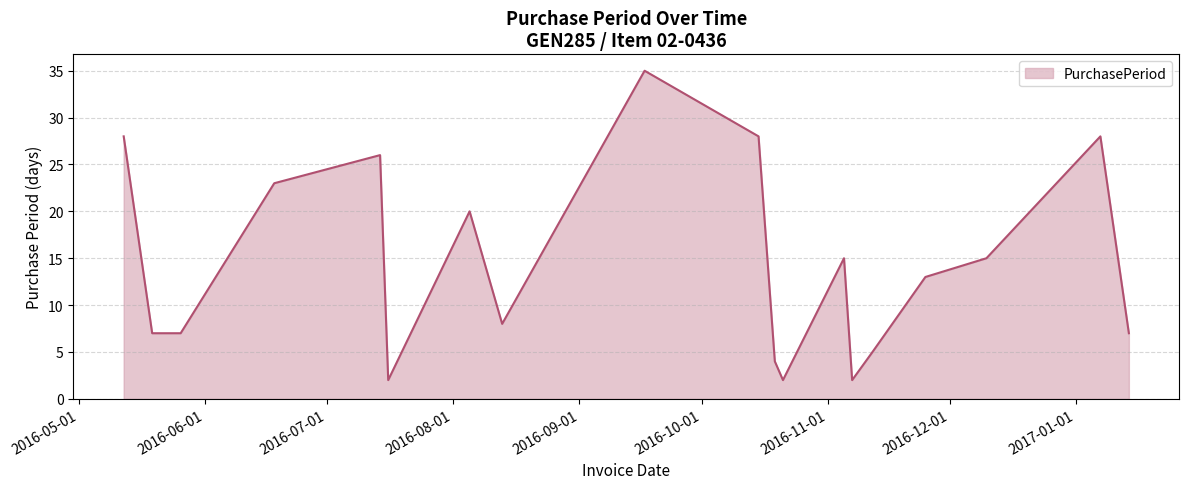

What is the maximum value shown in the chart?

35